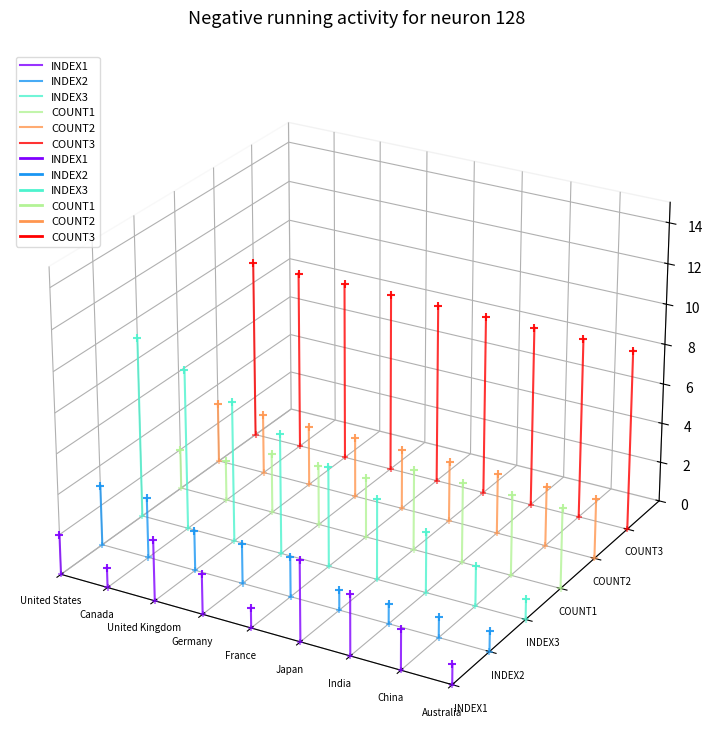

Which series has the largest total across all categories?

COUNT3